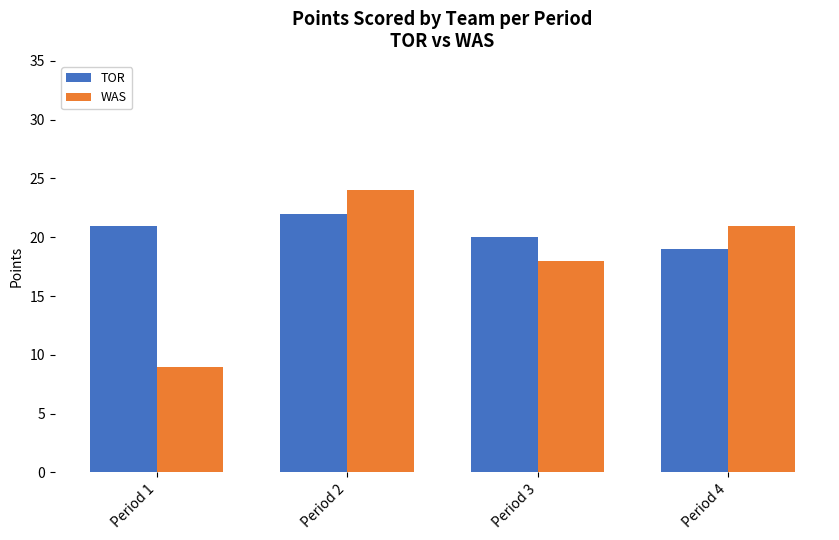

Is it true that WAS equals 30 at Period 3?

False